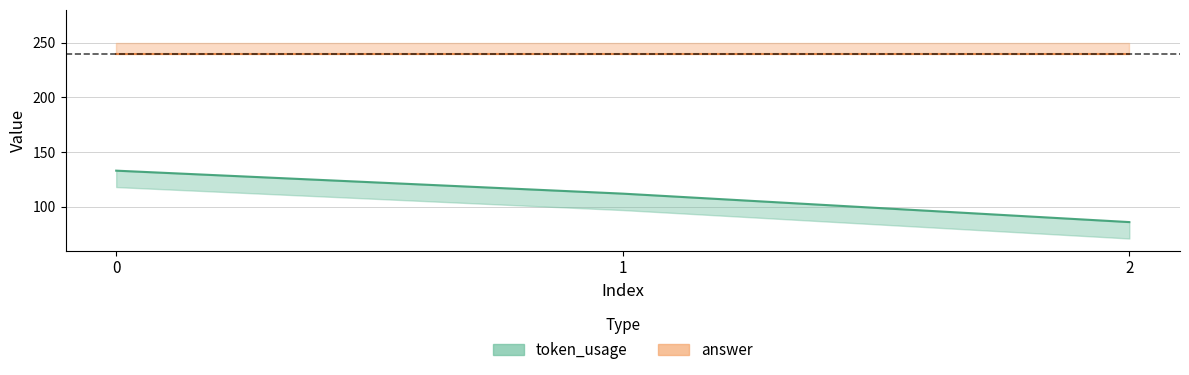

Reading left to right, list all the values displayed in this chart.

133	112	86